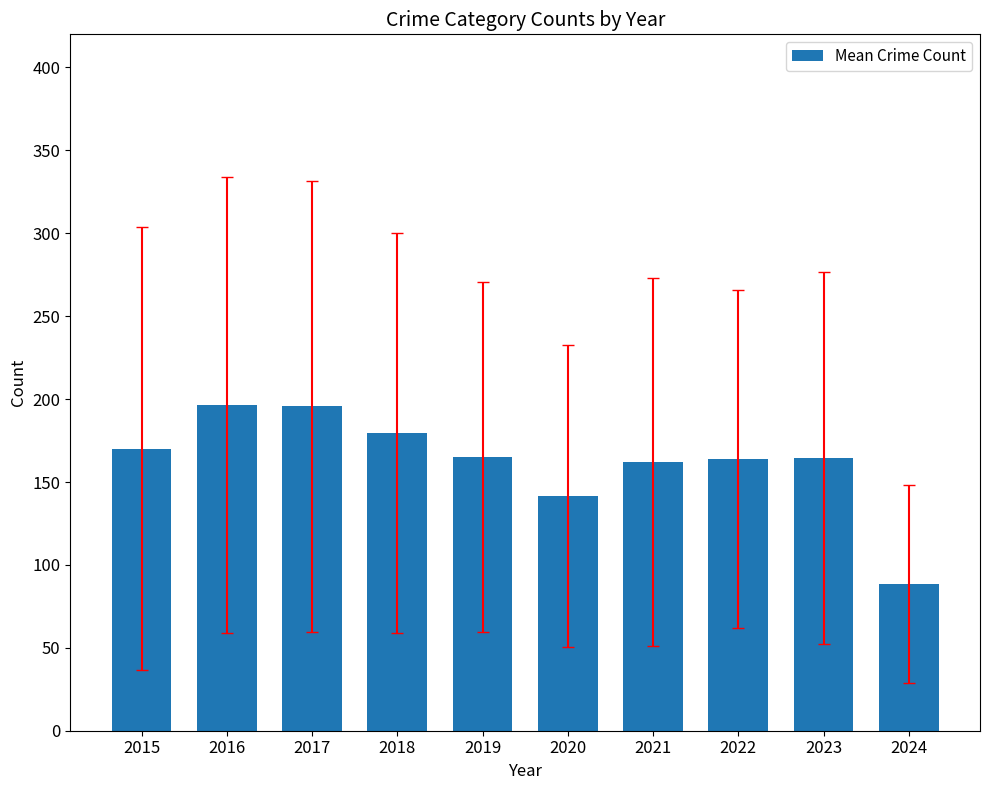

Are the bars grouped side by side (vs. stacked)?

No